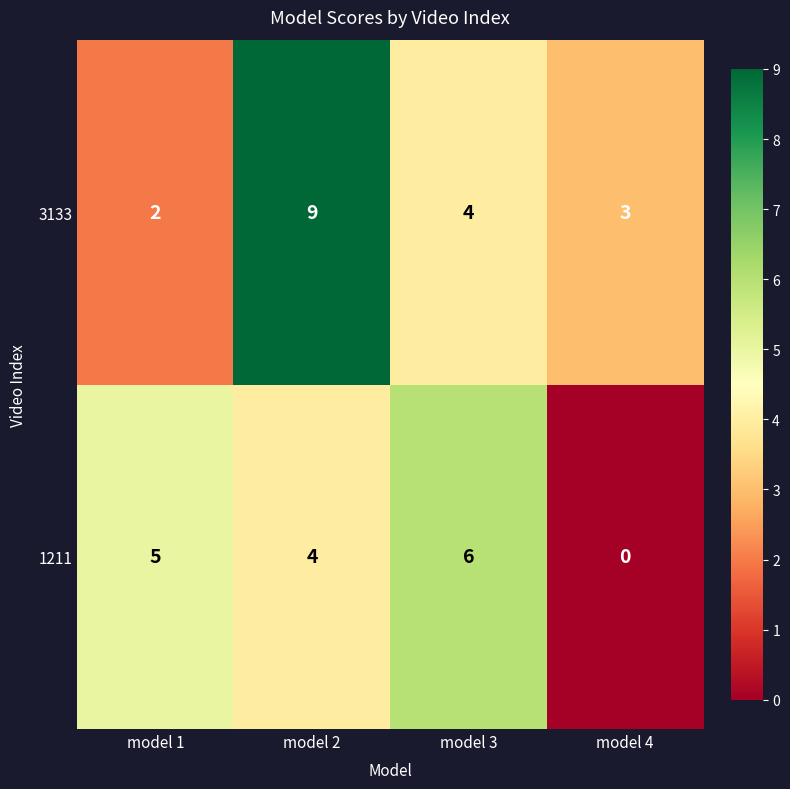

Rank the series by their average value, from highest to lowest.

3133, 1211